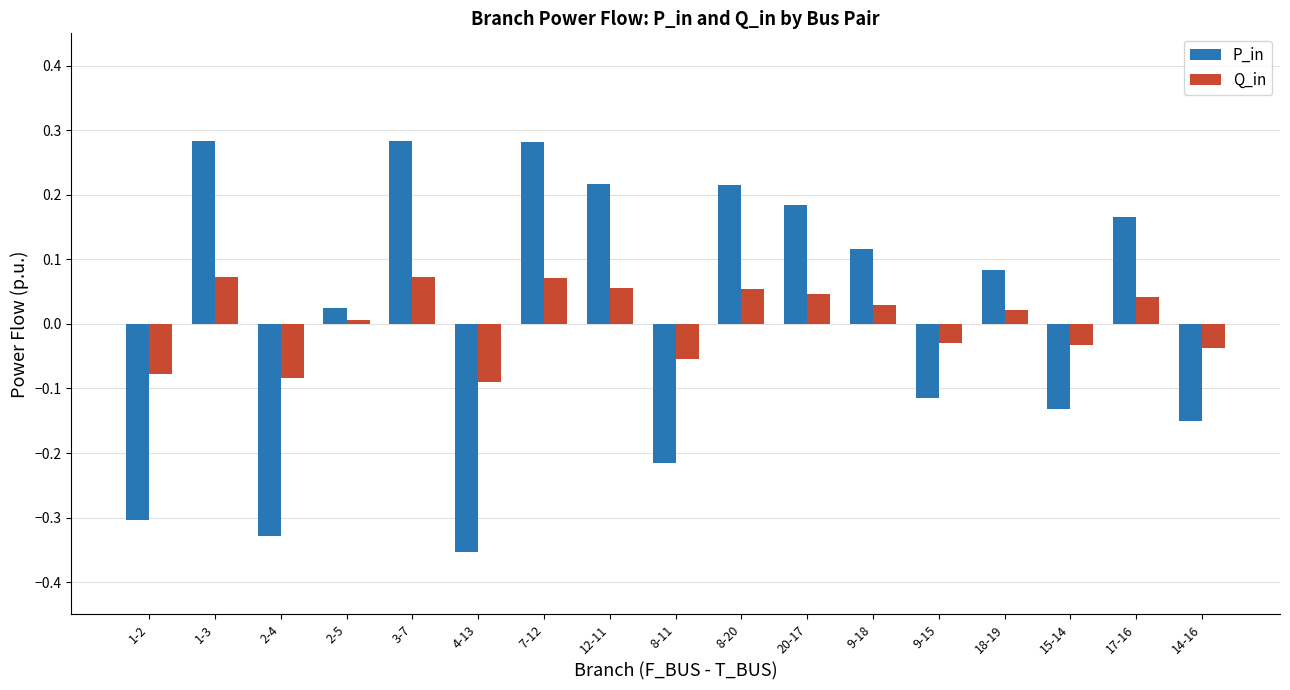

Which series has the largest range (max minus min)?

P_in